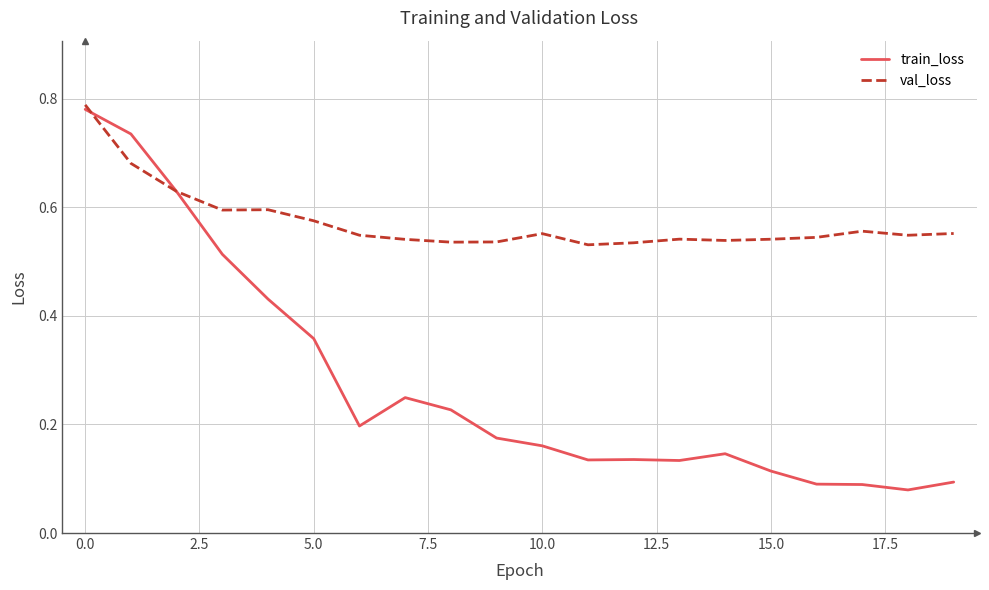

What is the average value of the train_loss series?

0.3